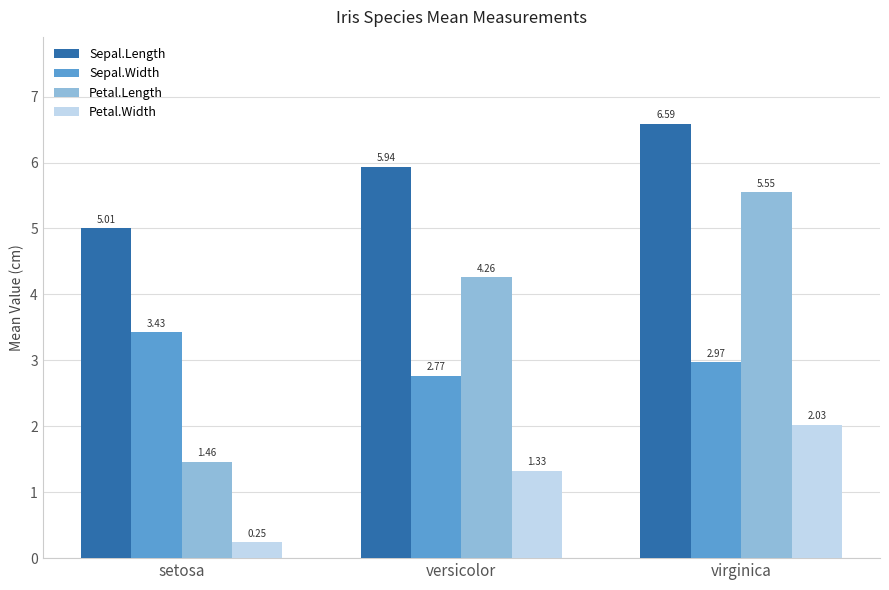

Which series has the widest spread of values?

Petal.Length